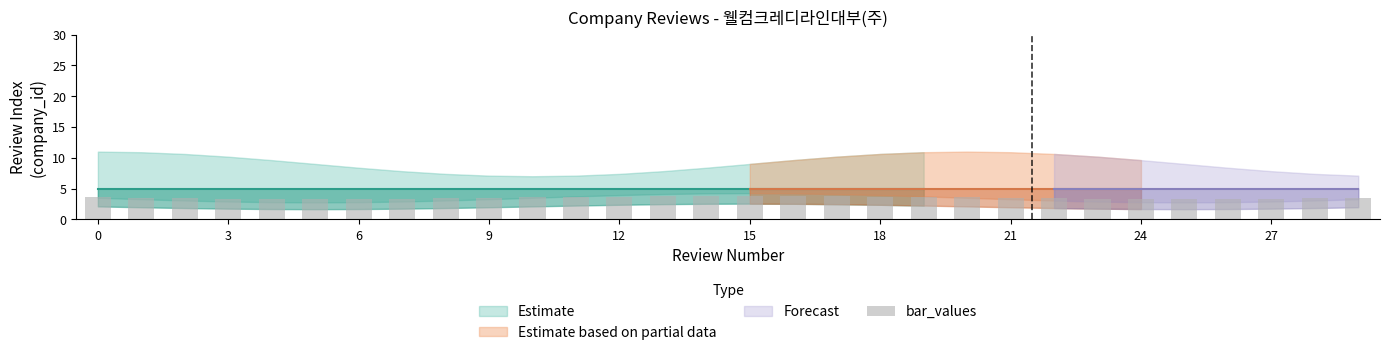

What is the greatest value displayed?

3.8